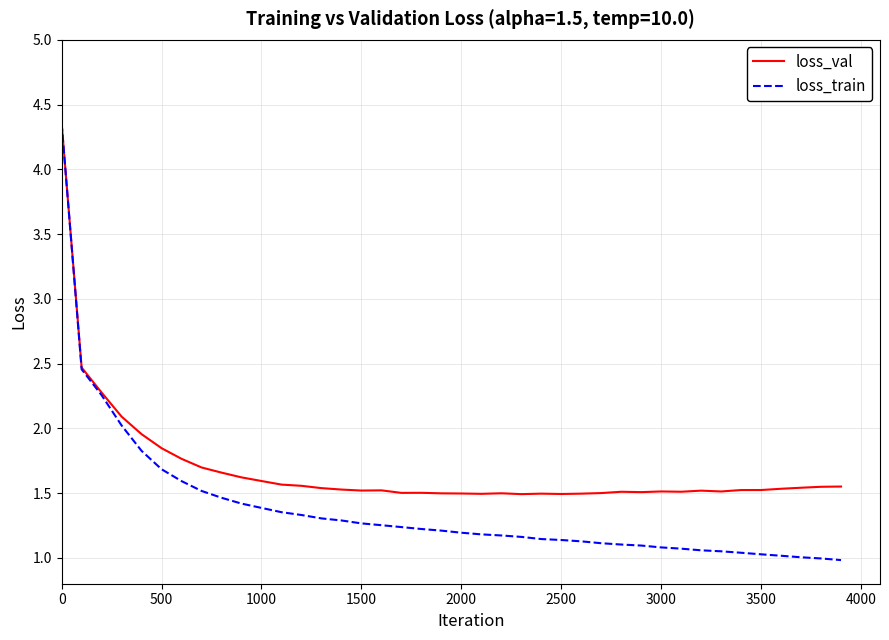

What is the minimum value shown in the chart?

1.0